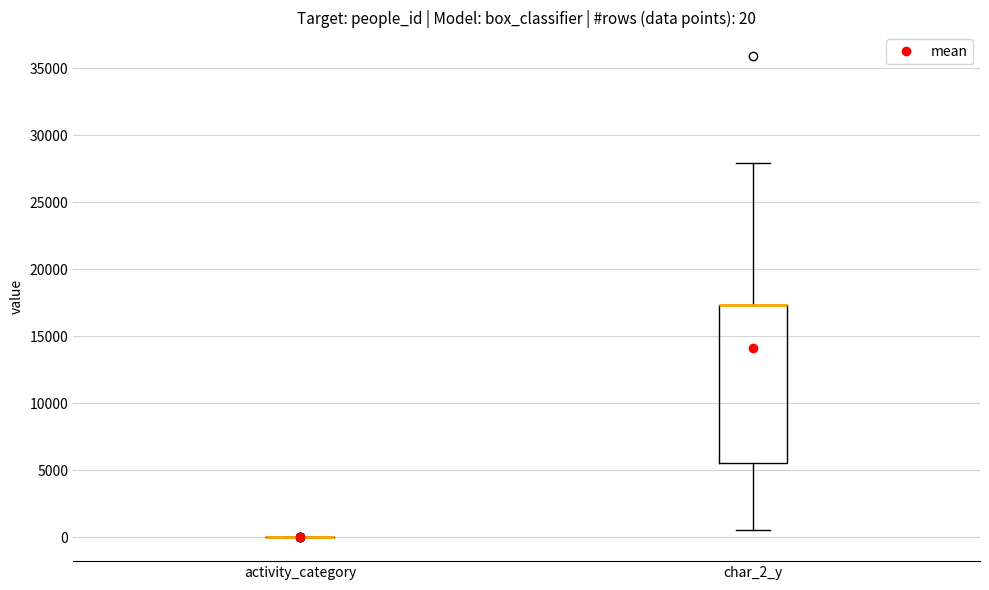

Which box is the tallest, from its lower edge to its upper edge?

char_2_y